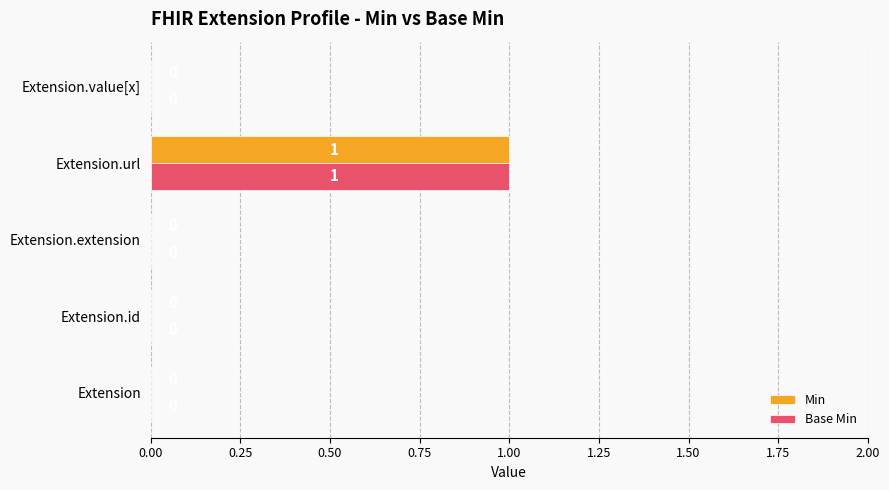

At which category is the sum across all series the highest?

Extension.url